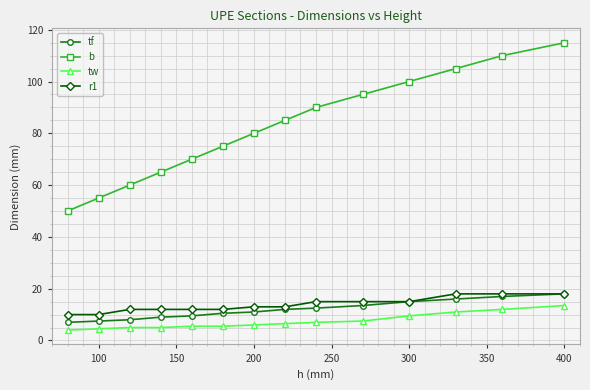

What is the smallest value displayed?

4.0